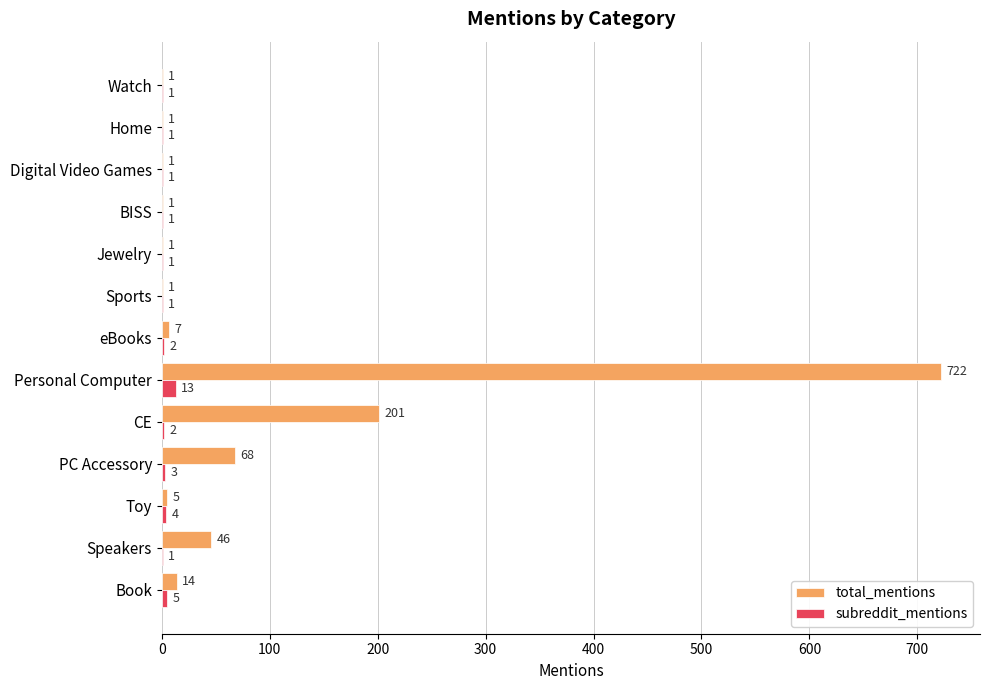

The value of total_mentions at Jewelry is 1. True or false?

True